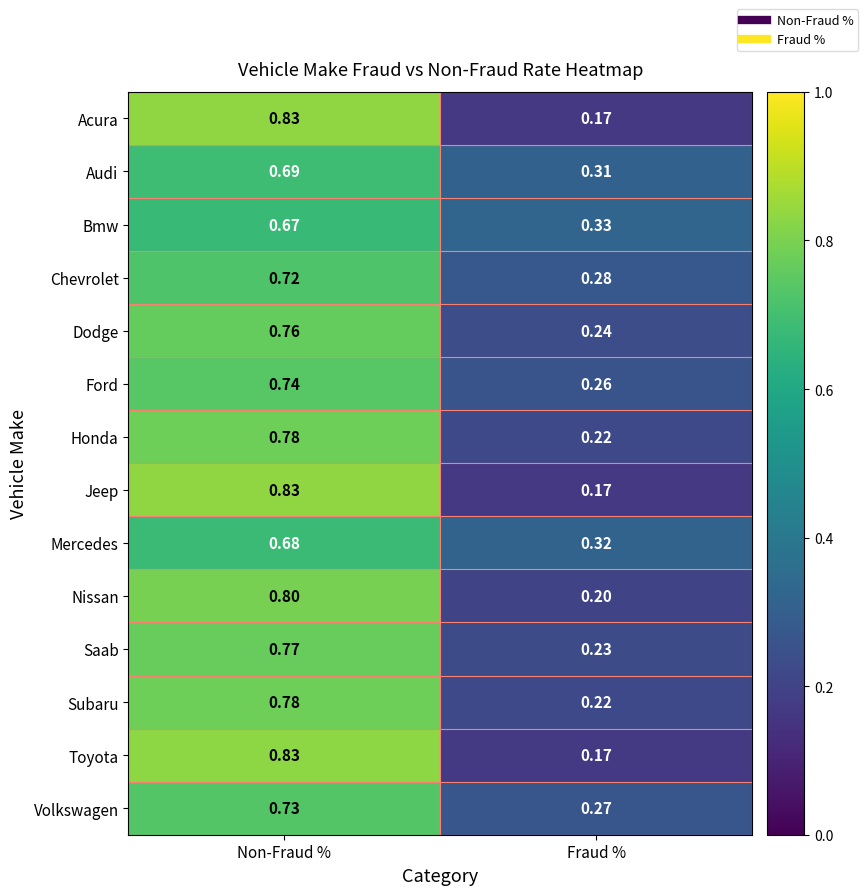

Count the number of categories in the chart.

2